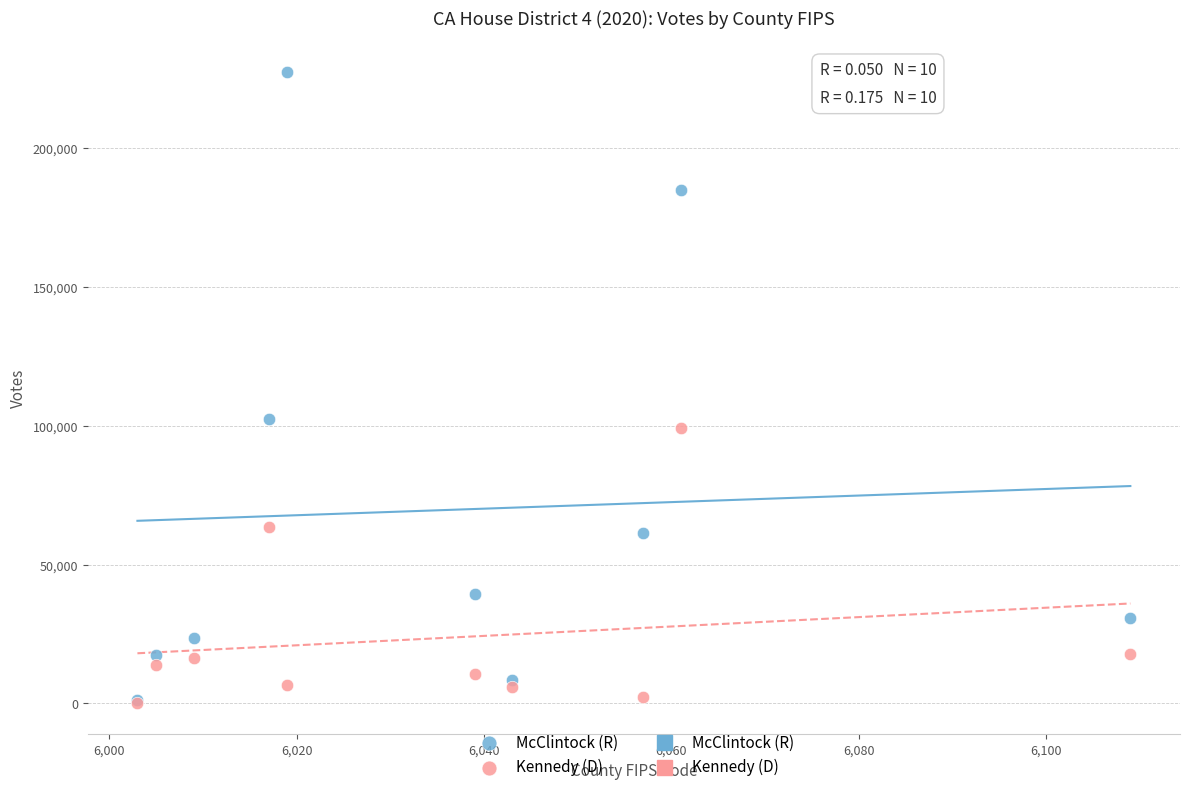

In the McClintock (R) series, what Y value is closest to 114212?

102390